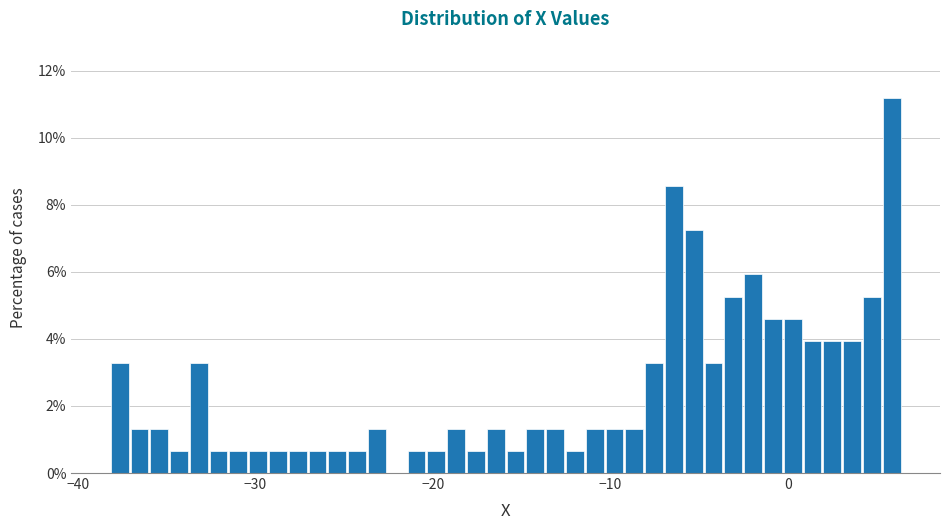

Read against the x-axis, roughly where is the centre of the tallest bar?

6